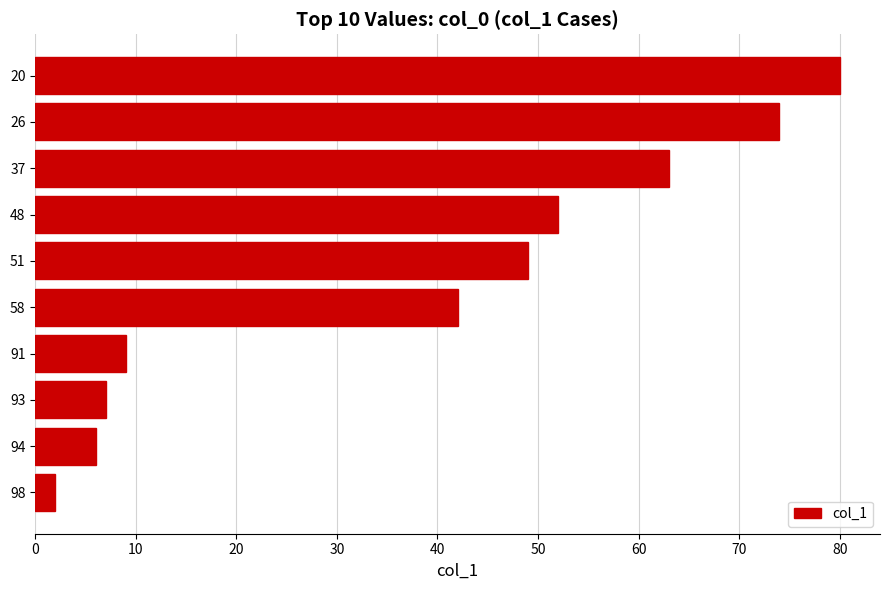

Which category has the highest value across all series?

20